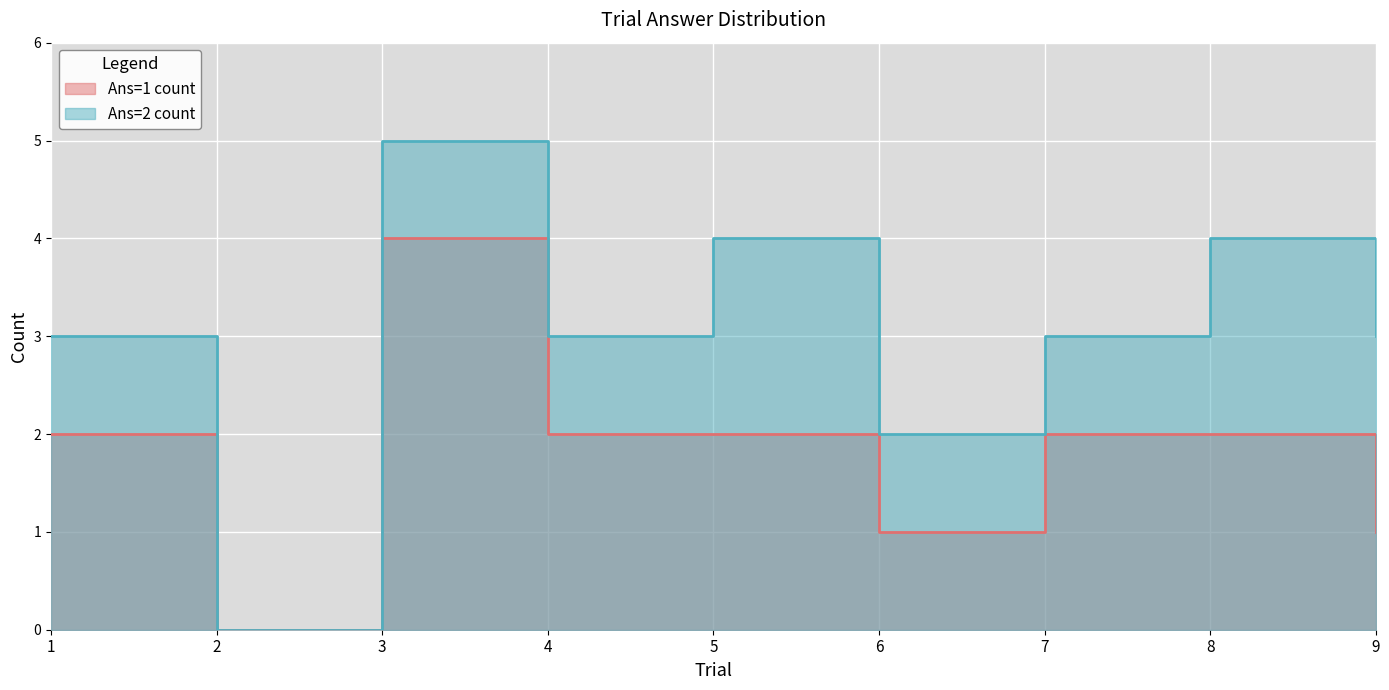

Reading left to right, extract all data points from this chart.

Ans=1 count: 2	0	4	2	2	1	2	2	1
Ans=2 count: 3	0	5	3	4	2	3	4	3